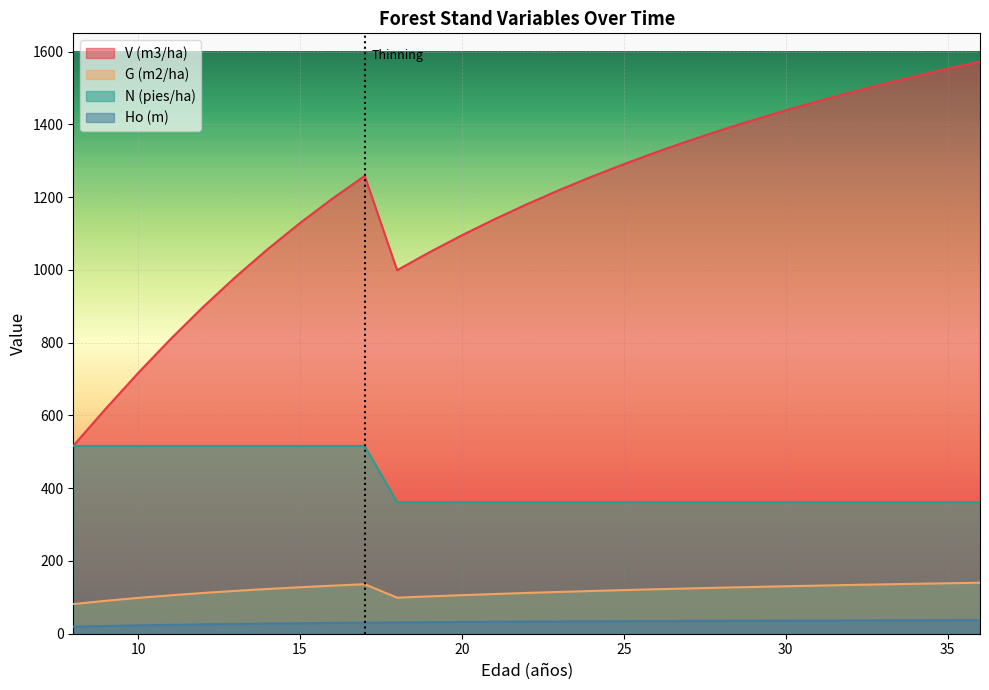

Reading left to right, what are all the values shown in this chart?

V (m3/ha): 516.4	618.2	716.2	809.4	897.2	979.6	1056.7	1128.6	1195.7	1258.2	999.0	1048.5	1095.0	1138.8	1180.1	1219.1	1255.8	1290.6	1323.4	1354.5	1383.9	1411.8	1438.3	1463.5	1487.5	1510.2	1532.0	1552.7	1572.5
G (m2/ha): 81.5	90.5	98.4	105.6	112.0	117.7	123.0	127.7	132.1	136.0	99.0	102.6	106.0	109.1	112.0	114.8	117.4	119.9	122.2	124.5	126.6	128.6	130.4	132.2	134.0	135.6	137.2	138.7	140.1
N (pies/ha): 515.9	515.9	515.9	515.9	515.9	515.9	515.9	515.9	515.9	515.9	361.2	361.2	361.2	361.2	361.2	361.2	361.2	361.2	361.2	361.2	361.2	361.2	361.2	361.2	361.2	361.2	361.2	361.2	361.2
Ho (m): 19.5	21.3	22.9	24.4	25.7	26.8	27.9	28.8	29.6	30.4	31.1	31.7	32.3	32.8	33.3	33.7	34.1	34.5	34.8	35.1	35.4	35.7	36.0	36.2	36.4	36.6	36.8	37.0	37.2